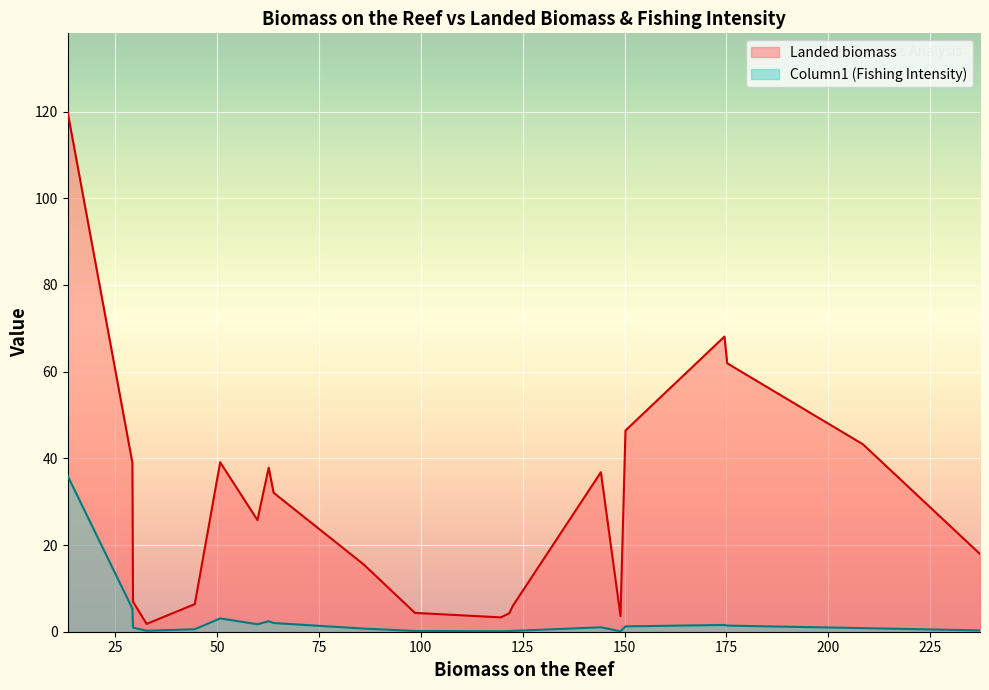

List the series in order of their overall mean, highest first.

Landed biomass, Column1 (Fishing Intensity)